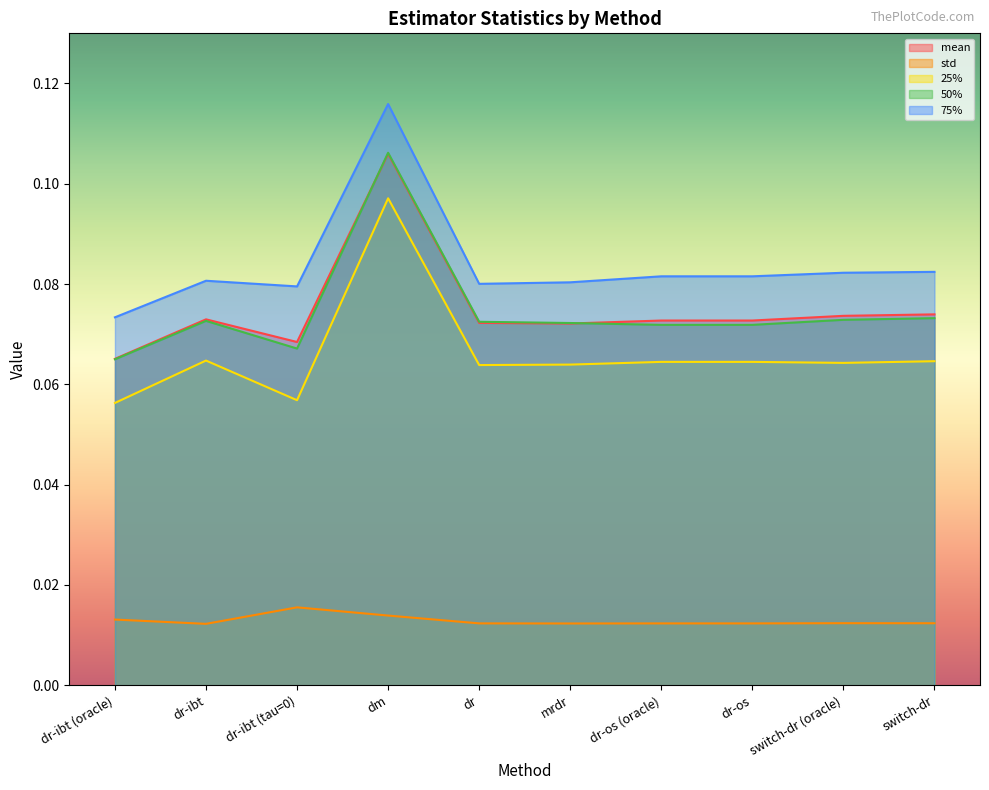

At how many categories does at least one series exceed 0?

10